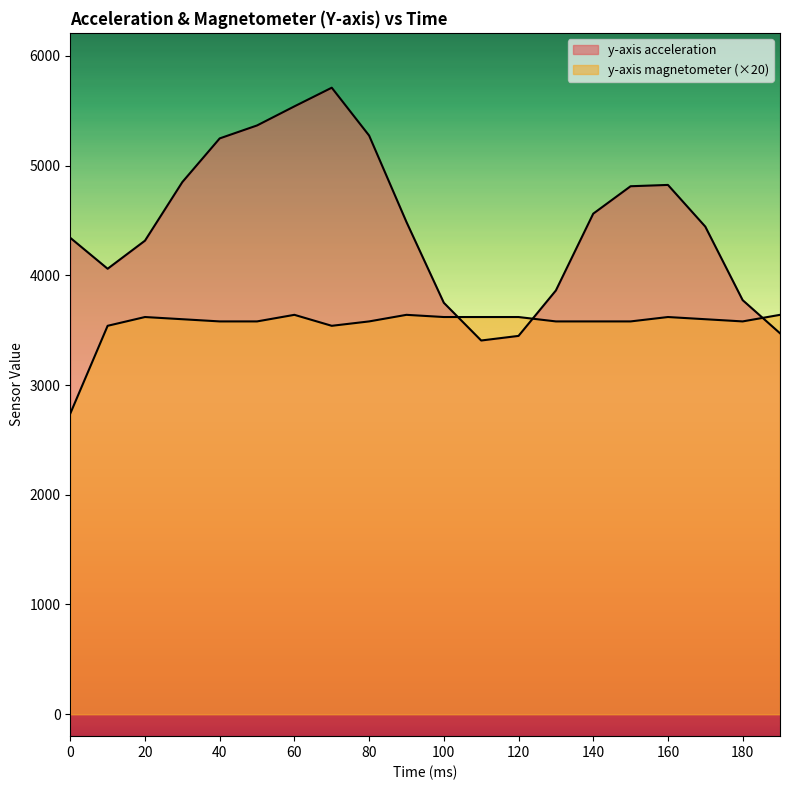

What is the difference between the y-axis acceleration values at 20 and 40?

932